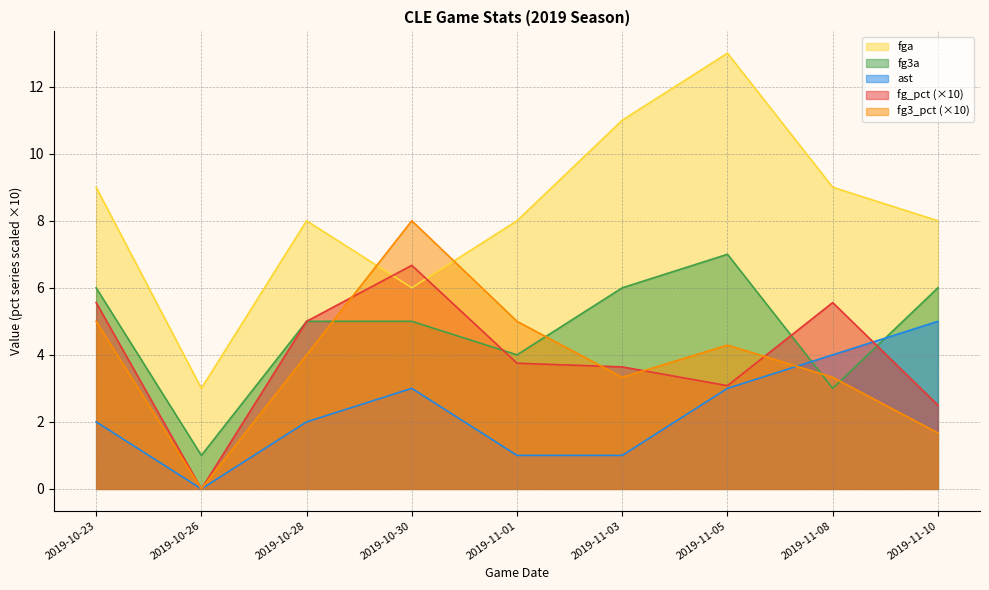

True or false: fg3_pct and ast intersect in this chart.

True